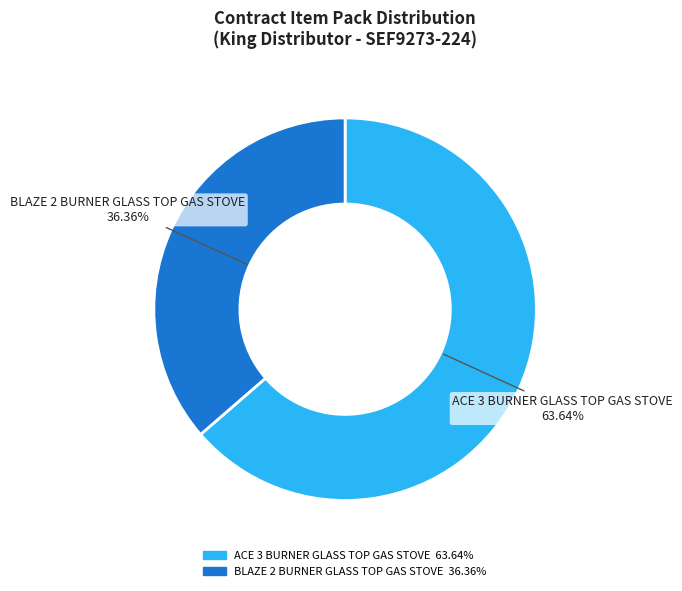

How many segments does this pie chart have?

2